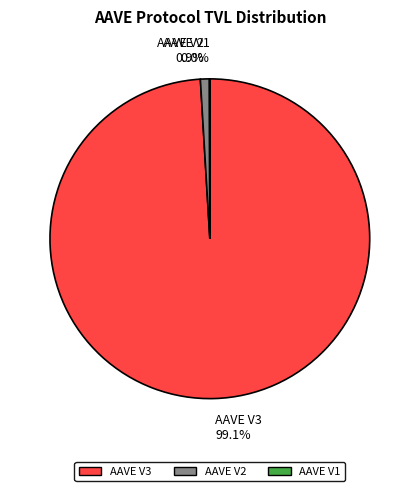

What percentage is NOT represented by AAVE V2?

99.1%